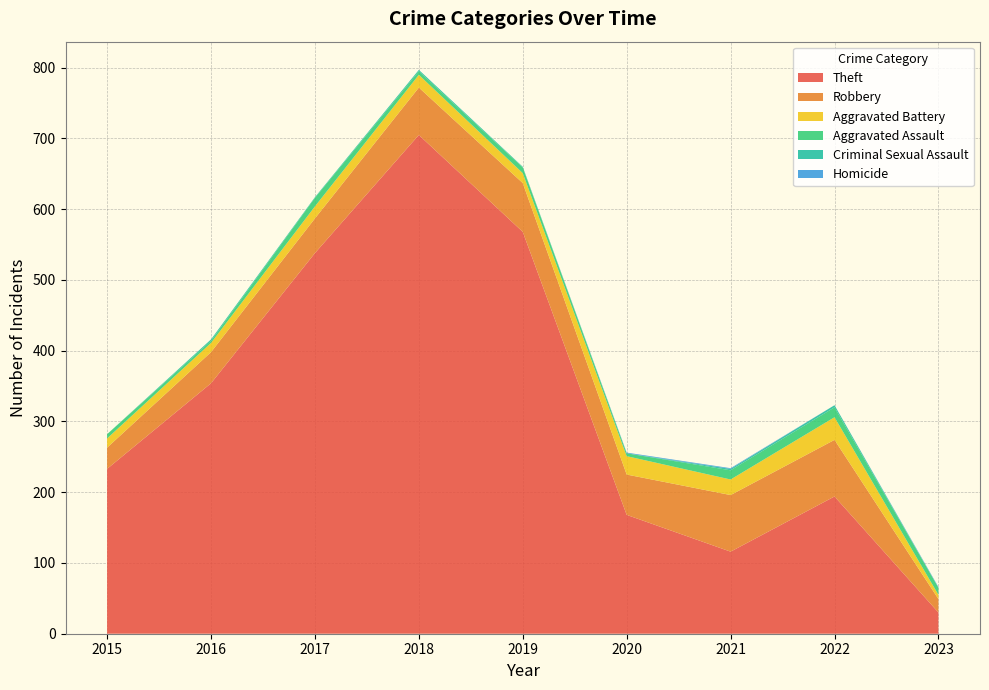

Reading left to right, list all the values displayed in this chart.

Theft: 2015=233	2016=354	2017=538	2018=705	2019=568	2020=168	2021=116	2022=194	2023=30
Robbery: 2015=30	2016=44	2017=49	2018=67	2019=69	2020=57	2021=80	2022=80	2023=19
Aggravated Battery: 2015=13	2016=13	2017=17	2018=18	2019=14	2020=26	2021=22	2022=32	2023=6
Aggravated Assault: 2015=6	2016=3	2017=12	2018=5	2019=8	2020=4	2021=13	2022=14	2023=10
Criminal Sexual Assault: 2015=0	2016=2	2017=1	2018=2	2019=1	2020=0	2021=2	2022=3	2023=0
Homicide: 2015=0	2016=0	2017=0	2018=0	2019=0	2020=1	2021=1	2022=0	2023=1